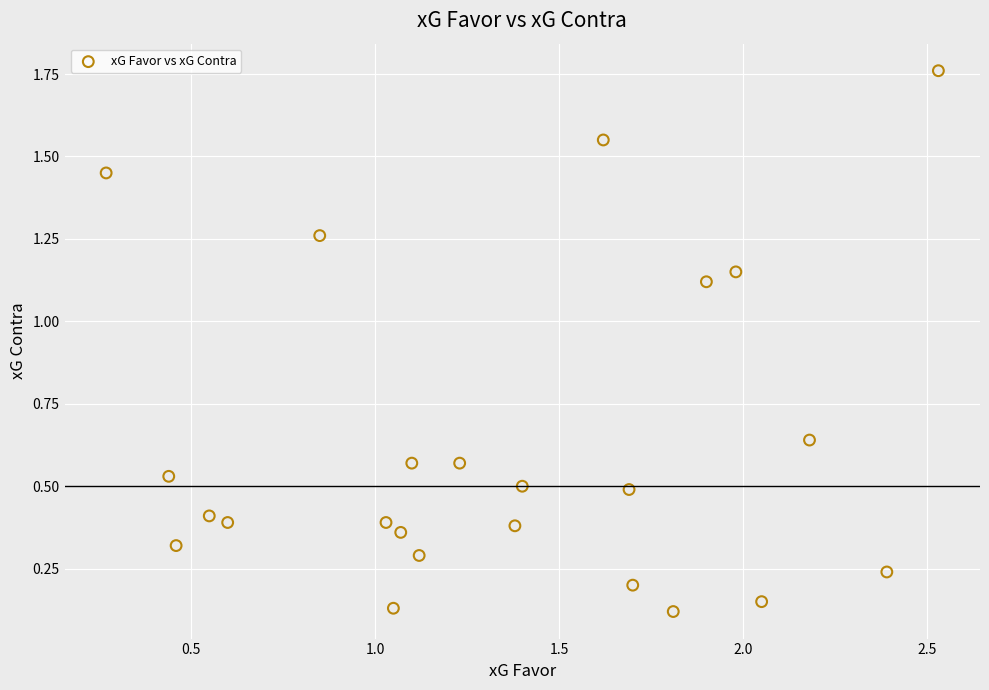

What is the range of X values (max minus min)?

2.3